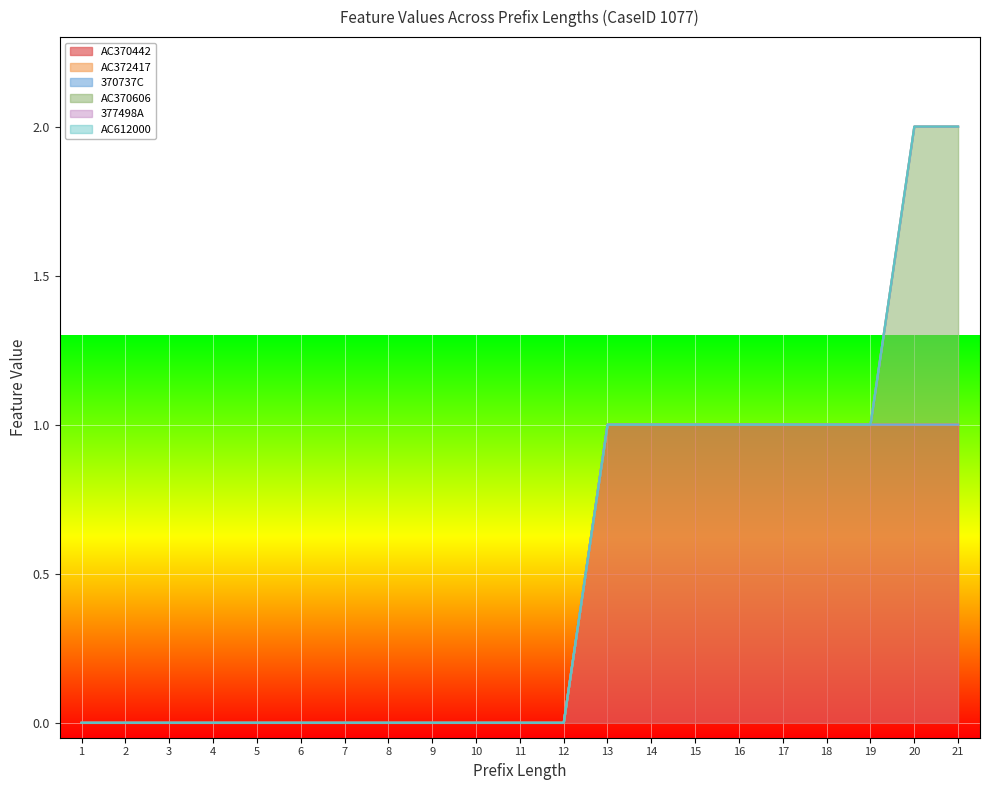

At which label is AC370442 closest to 0?

1